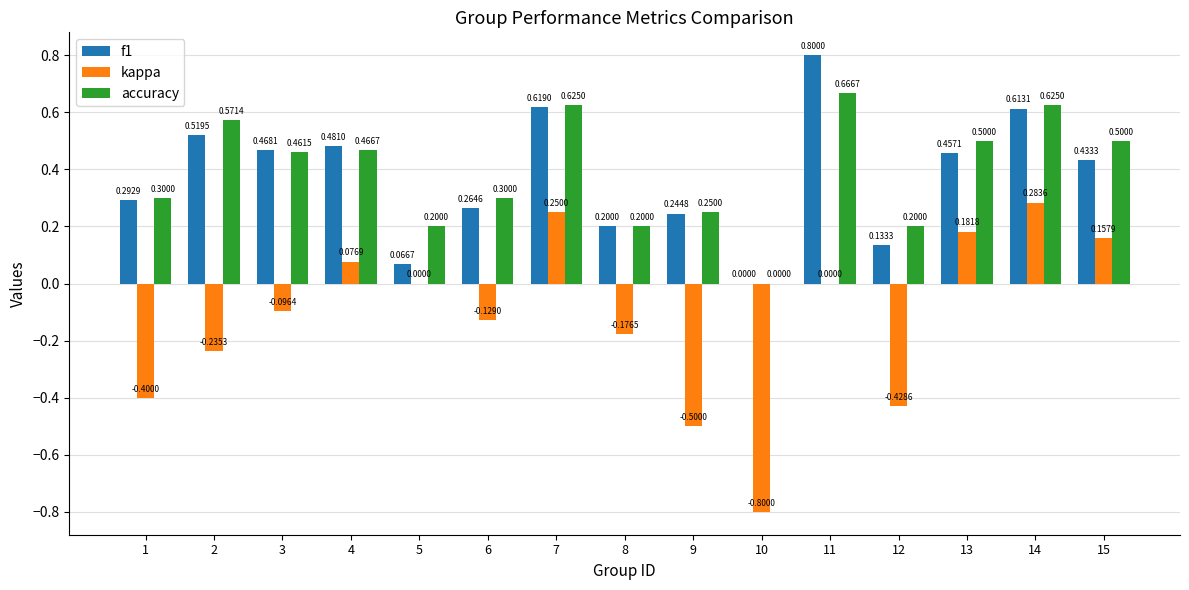

Is it true that accuracy equals 0.2 at 11?

False